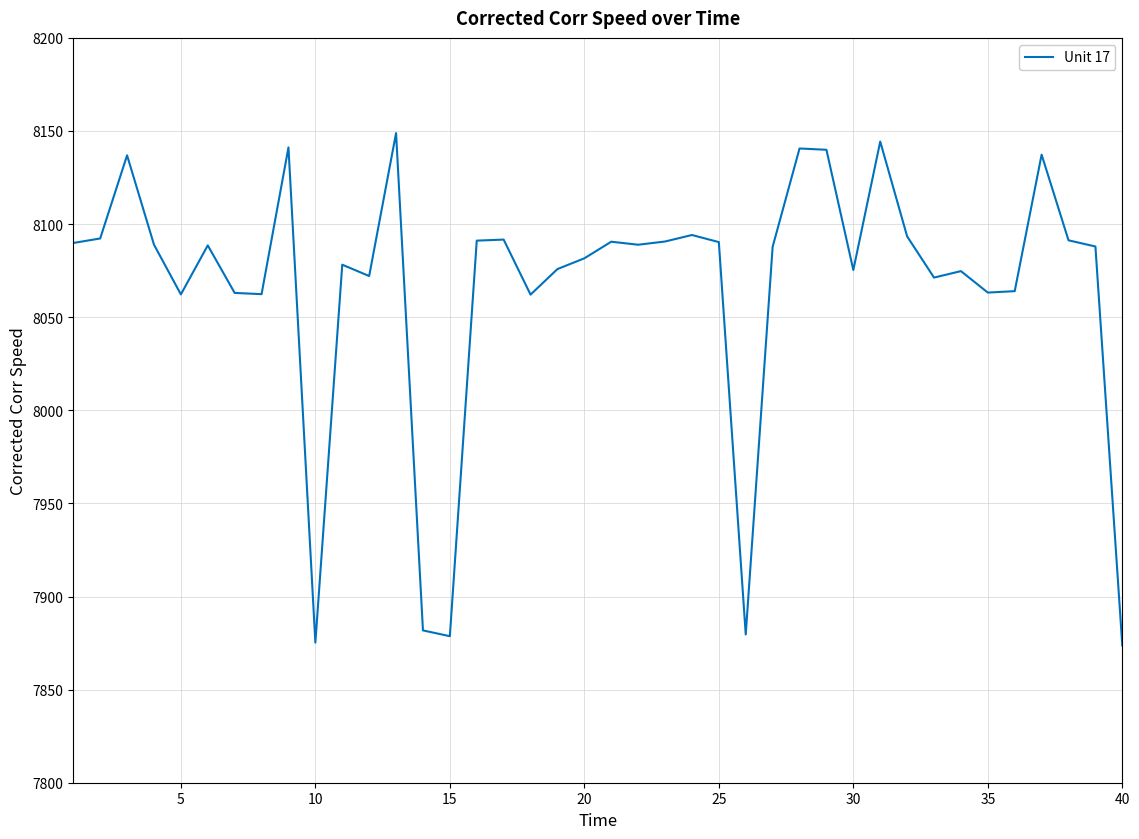

What is the greatest value displayed?

8148.9